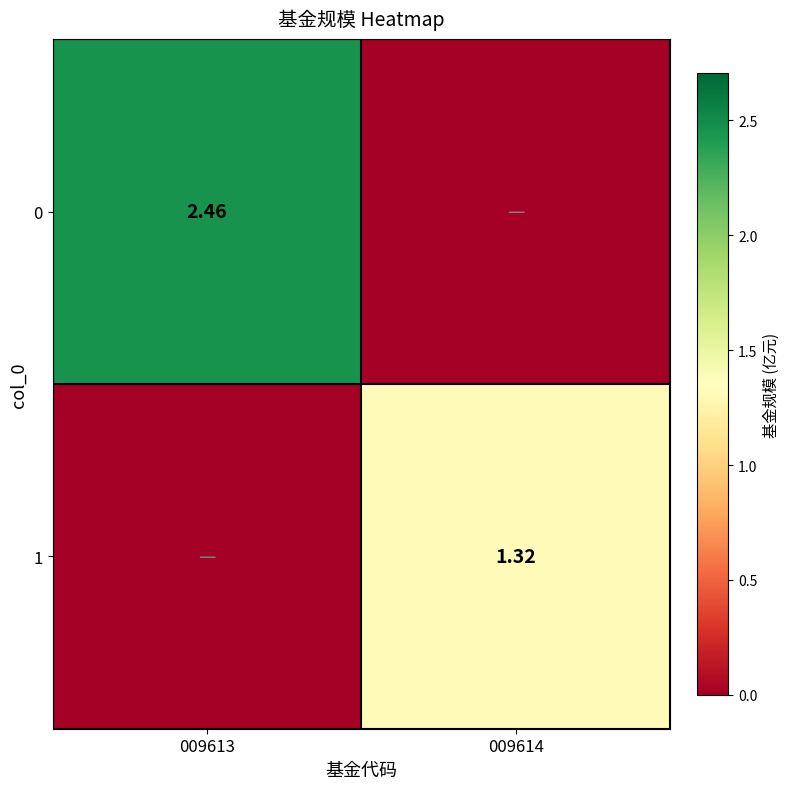

What is the difference between the 1 values at 009614 and 009613?

1.3